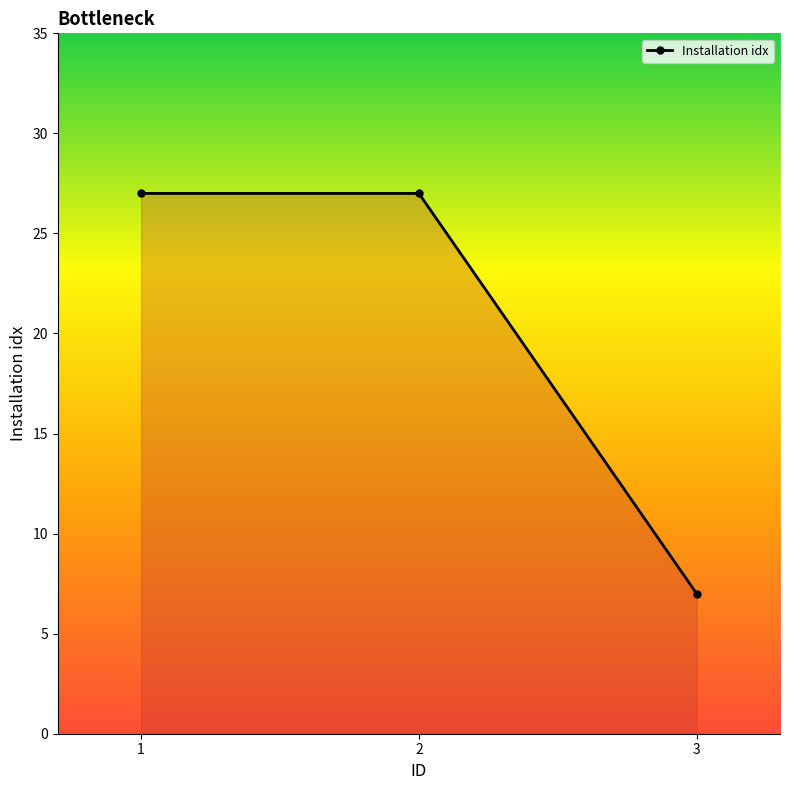

What is the average value?

20